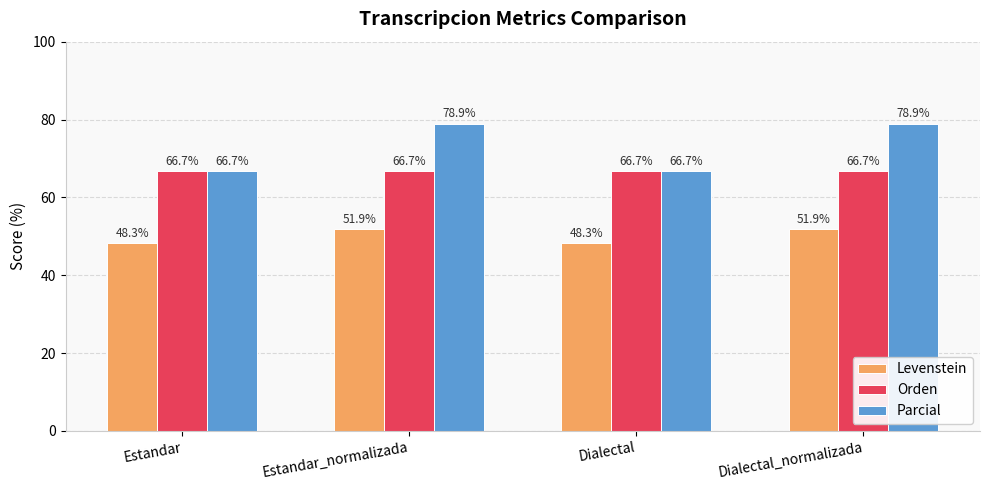

What is the label of the 3rd bar from the right?

Estandar_normalizada